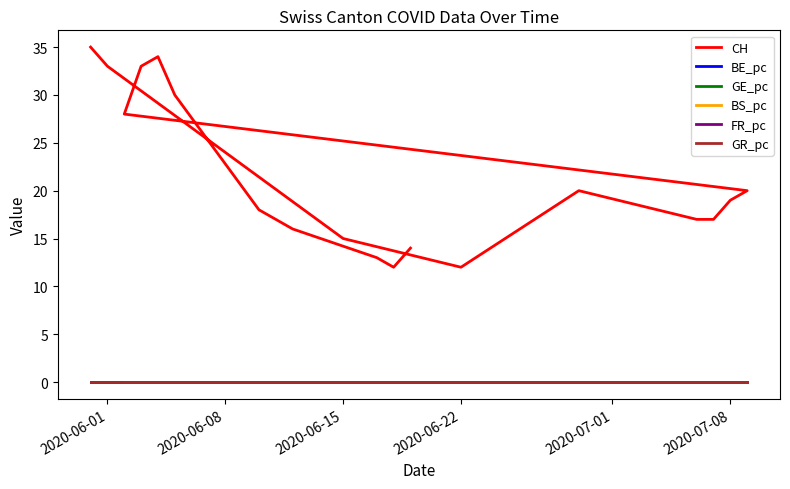

Reading left to right, list all the values displayed in this chart.

CH: 35.0	33.0	24.0	15.0	12.0	20.0	17.0	17.0	19.0	20.0	28.0	33.0	34.0	30.0	18.0	17.0	16.0	13.0	12.0	14.0
BE_pc: 0.0	0.0	0.0	0.0	0.0	0.0	0.0	0.0	0.0	0.0	0.0	0.0	0.0	0.0	0.0	0.0	0.0	0.0	0.0	0.0
GE_pc: 0.0	0.0	0.0	0.0	0.0	0.0	0.0	0.0	0.0	0.0	0.0	0.0	0.0	0.0	0.0	0.0	0.0	0.0	0.0	0.0
BS_pc: 0.0	0.0	0.0	0.0	0.0	0.0	0.0	0.0	0.0	0.0	0.0	0.0	0.0	0.0	0.0	0.0	0.0	0.0	0.0	0.0
FR_pc: 0.0	0.0	0.0	0.0	0.0	0.0	0.0	0.0	0.0	0.0	0.0	0.0	0.0	0.0	0.0	0.0	0.0	0.0	0.0	0.0
GR_pc: 0.0	0.0	0.0	0.0	0.0	0.0	0.0	0.0	0.0	0.0	0.0	0.0	0.0	0.0	0.0	0.0	0.0	0.0	0.0	0.0